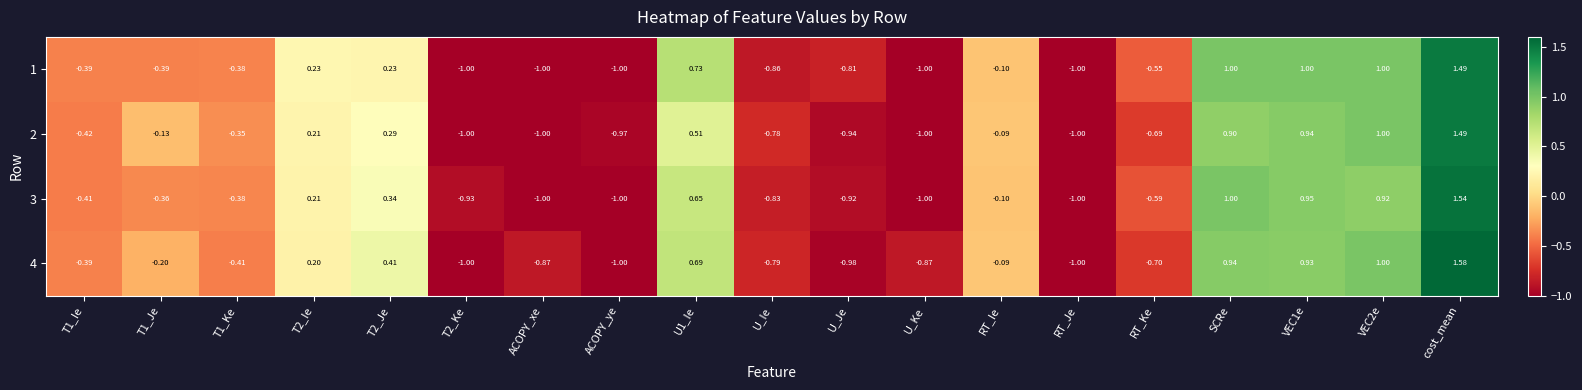

Between U_Je and RT_Ke, which series saw the biggest shift?

3